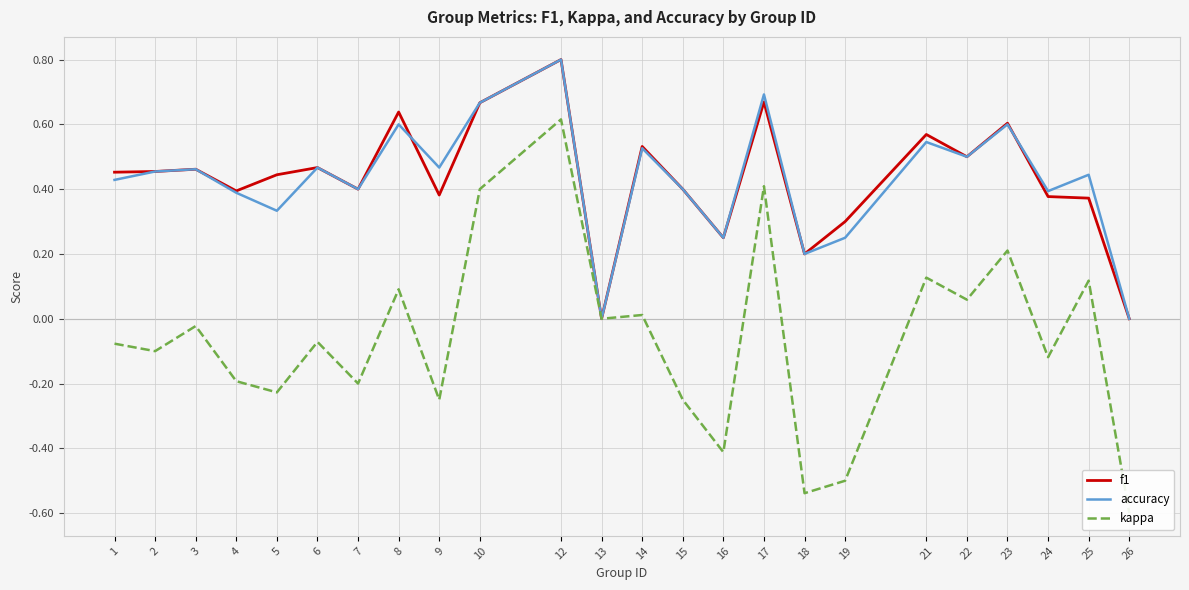

At 16, list the series in order from smallest to largest.

kappa, f1, accuracy